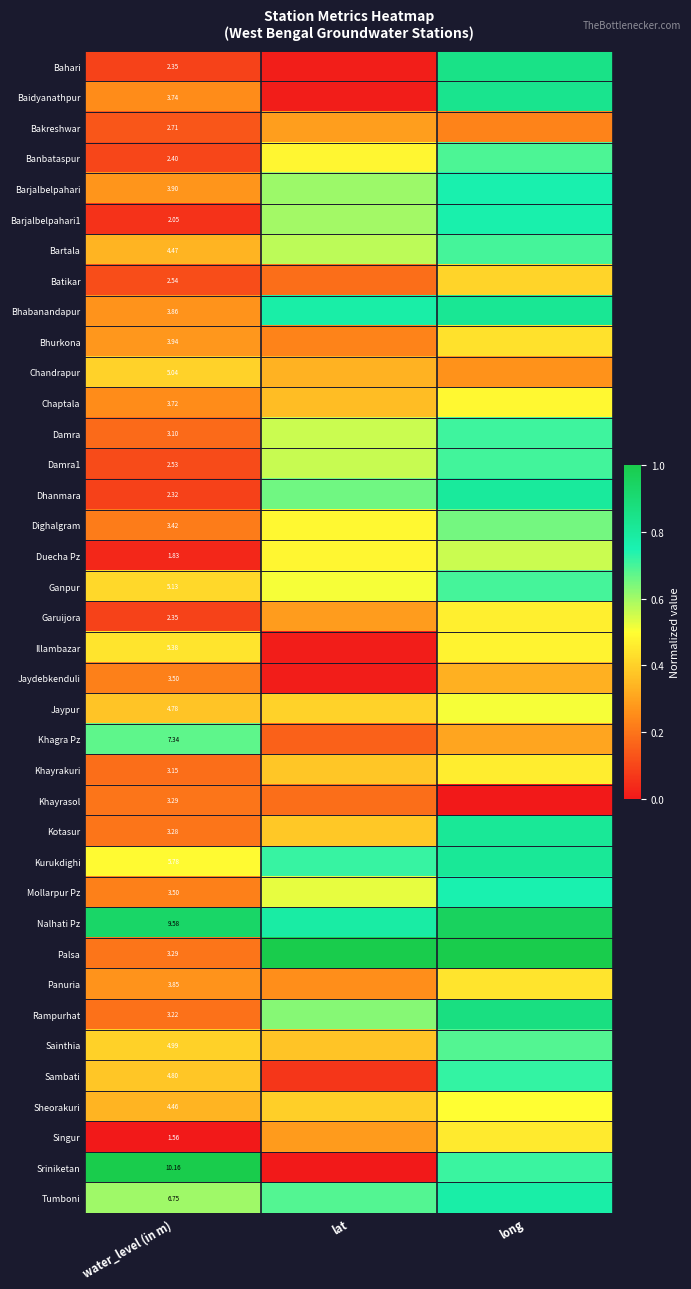

Which has a higher value, lat or long?

long